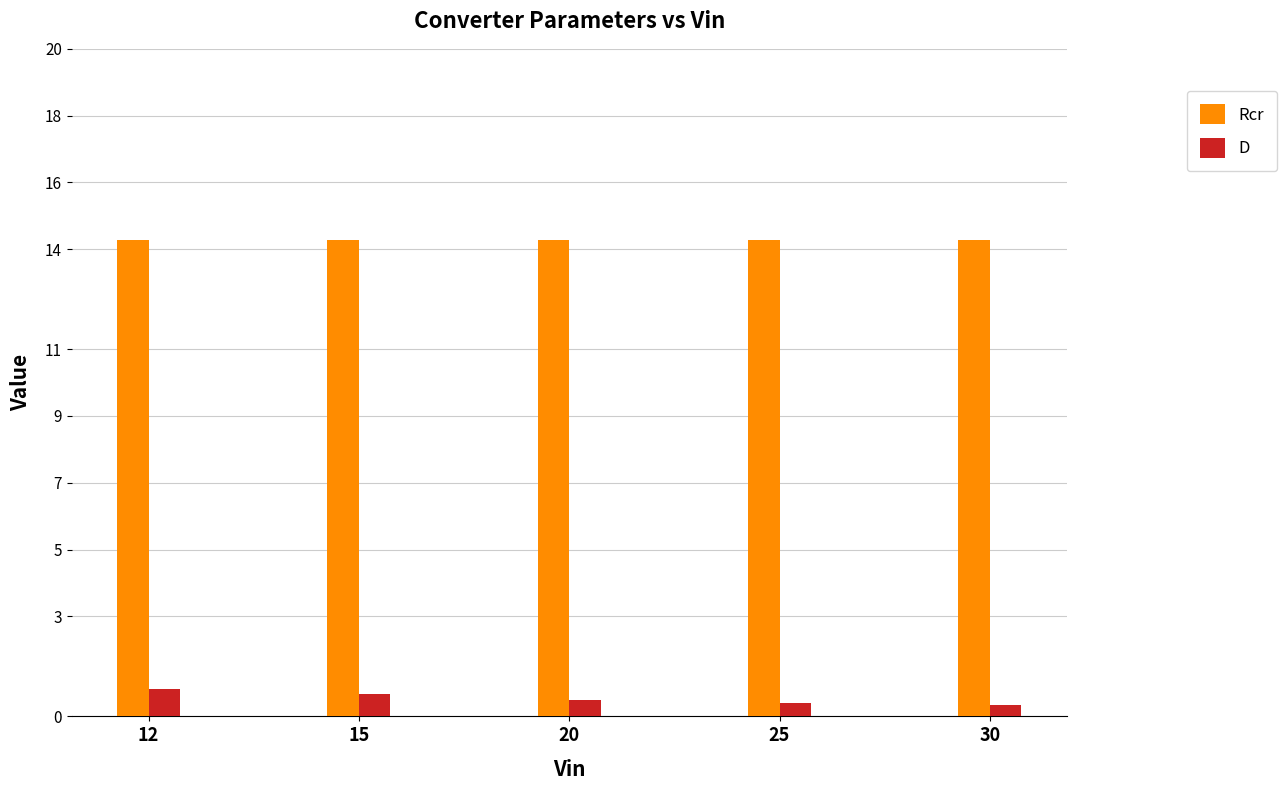

What is the approximate value of Rcr at 15?

14.3